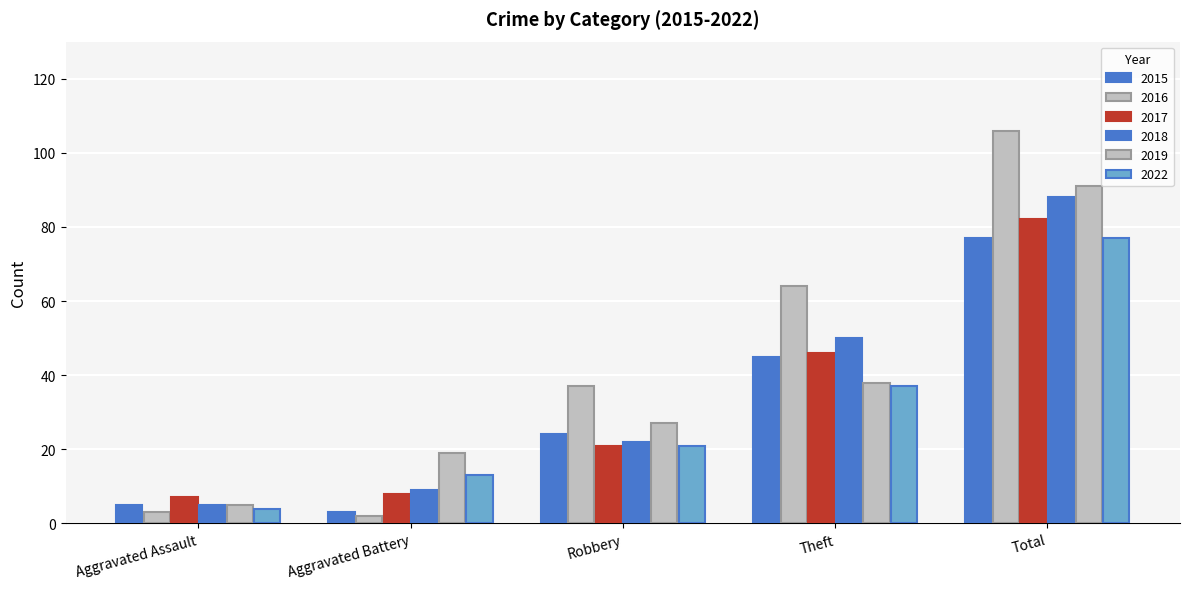

How many categories are shown in the chart?

5